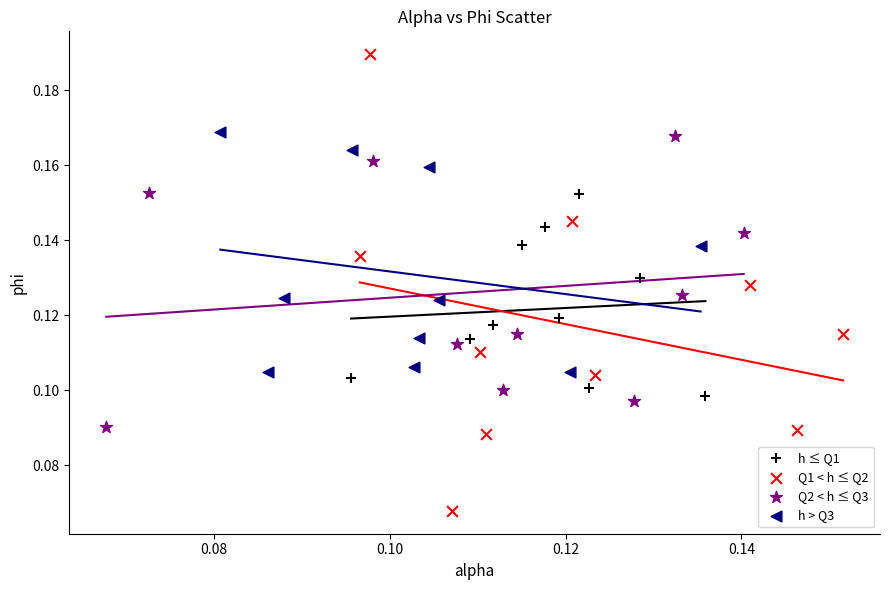

Which series has the widest spread of Y values?

Q1 < h ≤ Q2